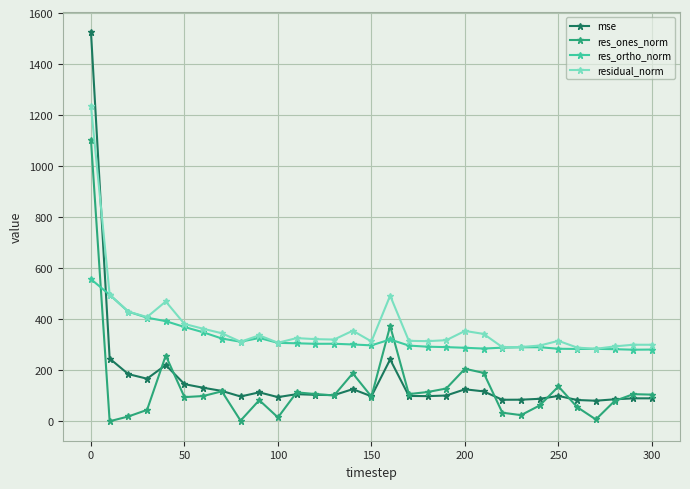

What is the maximum value shown in the chart?

1527.2